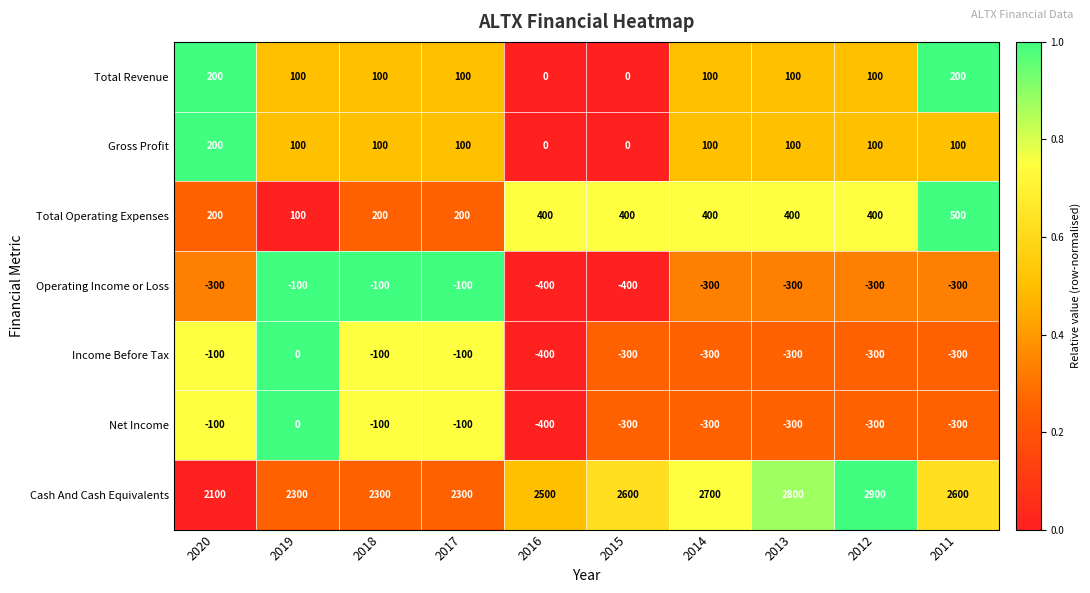

What is the difference between the second highest and second lowest values in the Gross Profit series?

100